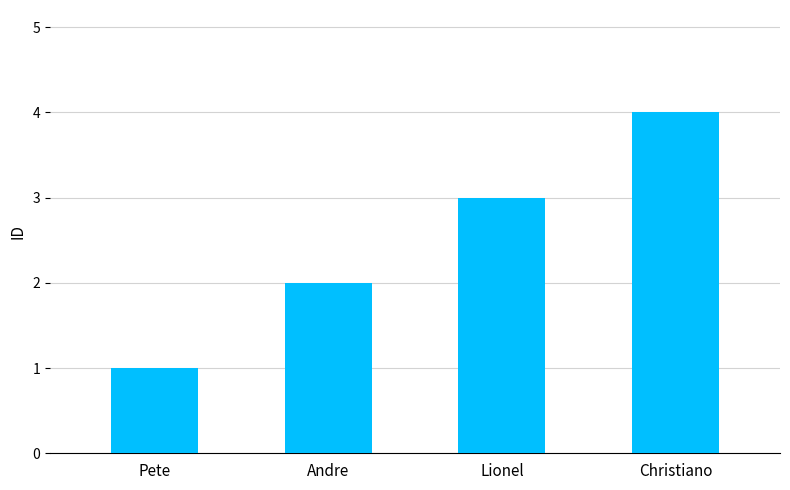

What is the sum of the values at Andre and Pete?

3